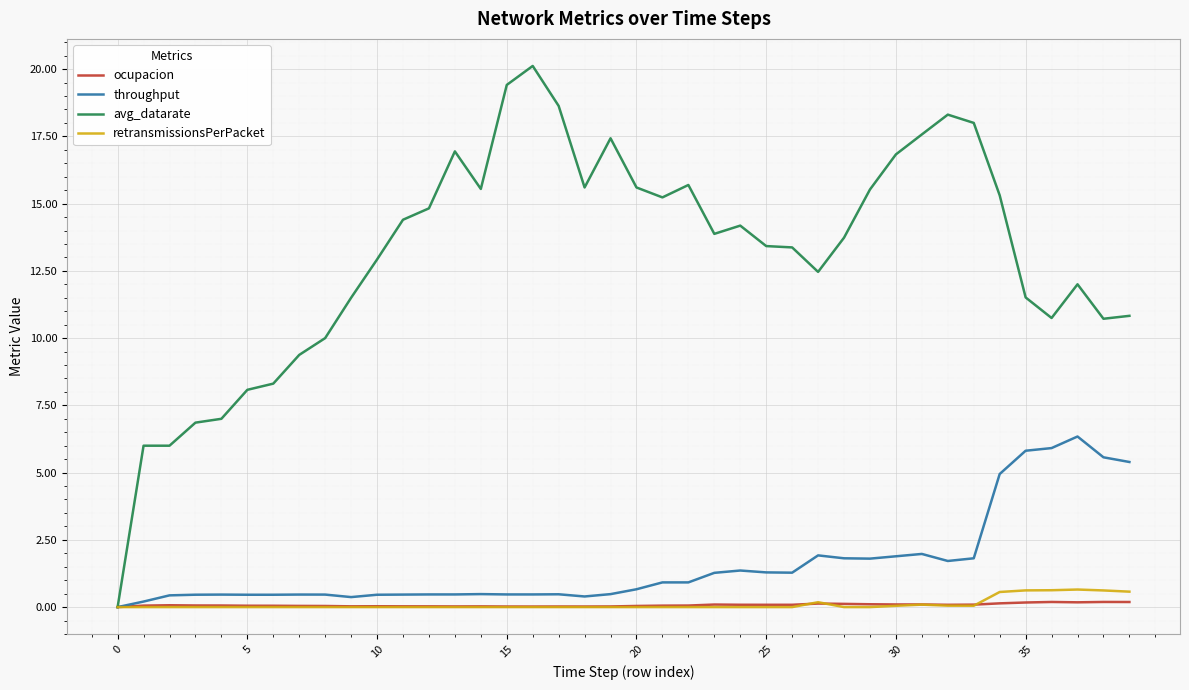

How many positive values does the throughput series have?

39